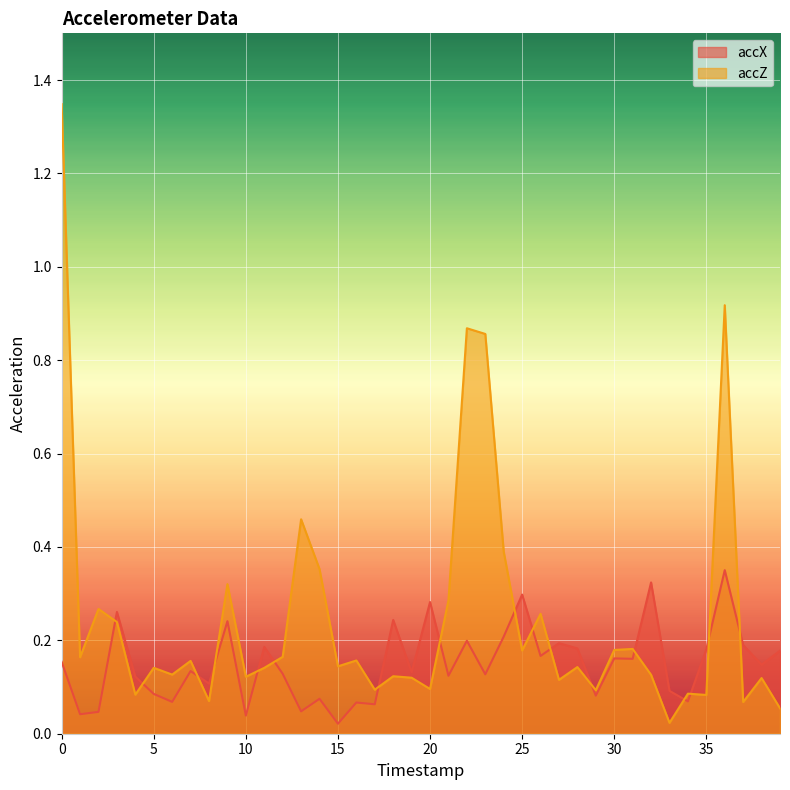

At how many categories does at least one series exceed 1?

1